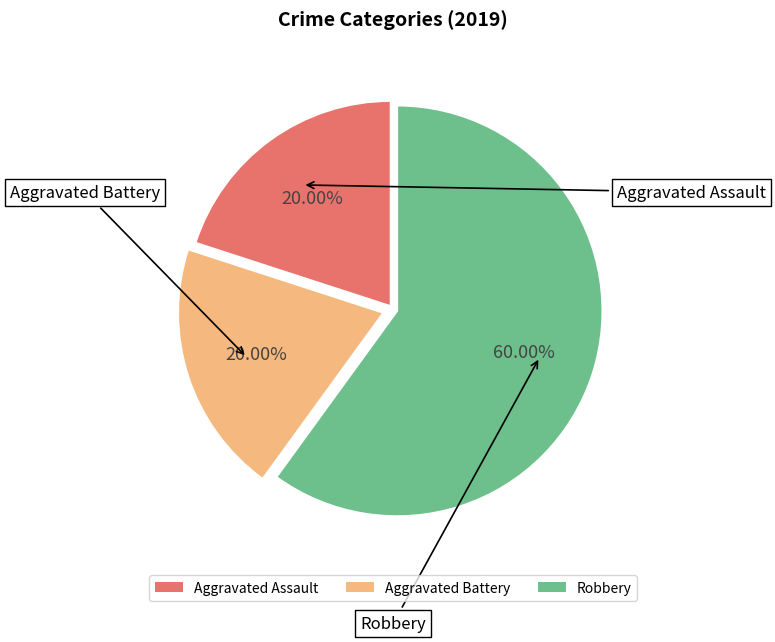

What percentage is NOT represented by Robbery?

40.0%